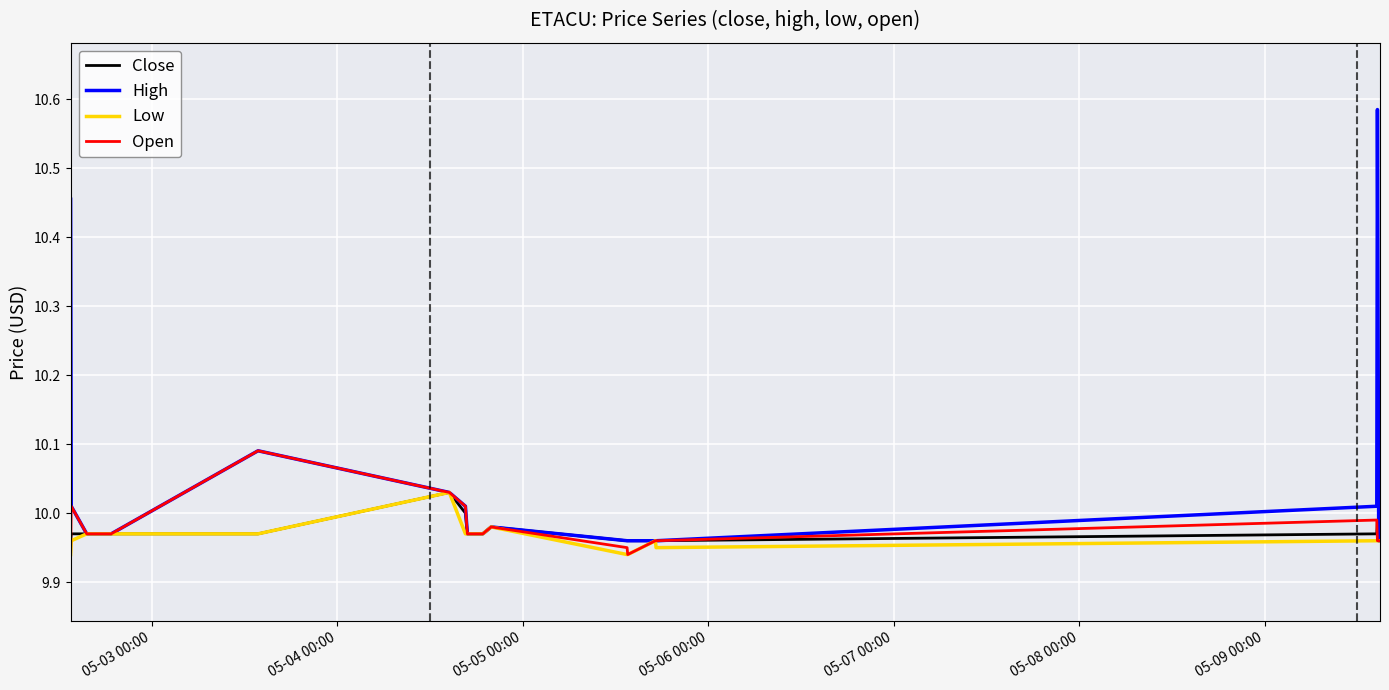

Which series has the largest total across all categories?

High